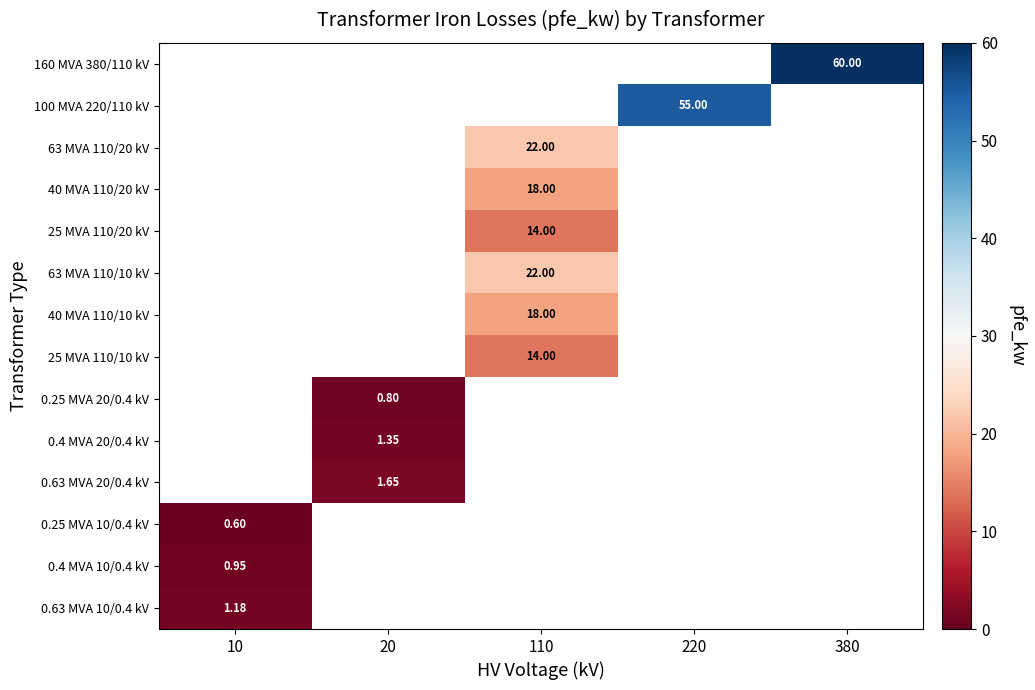

How many series are shown in this chart?

14